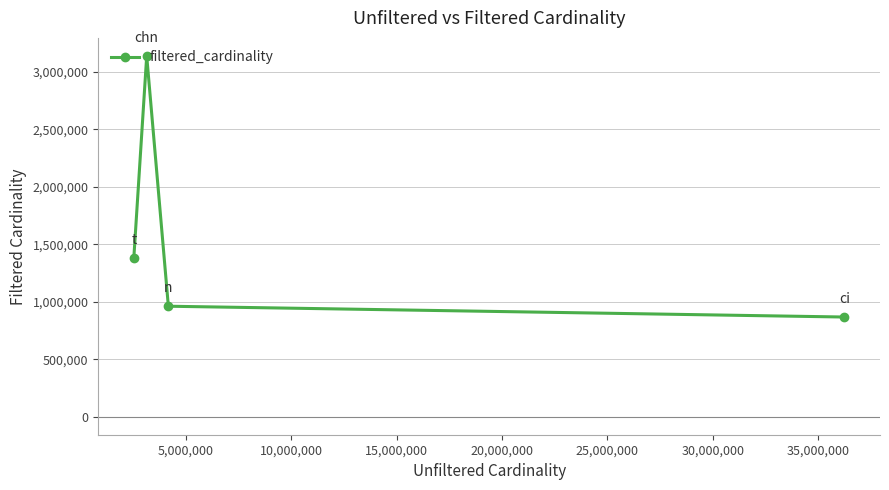

How many points are higher than both their immediate neighbors (excluding endpoints)?

1